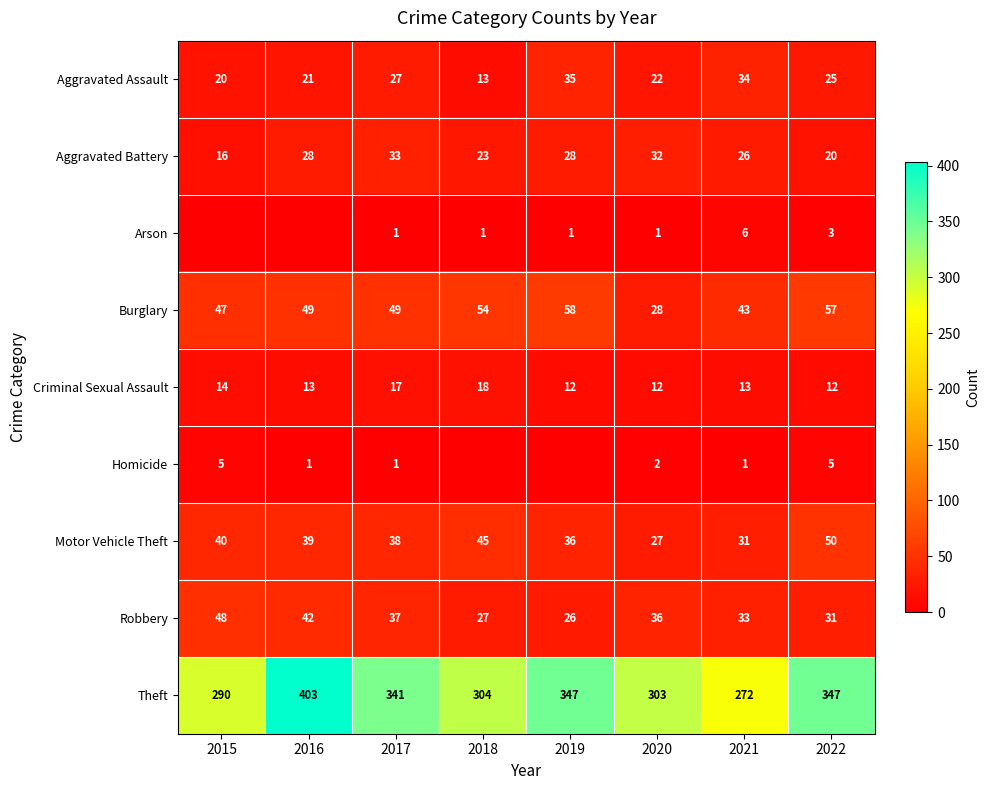

Between 2017 and 2020, which series saw the biggest shift?

Theft